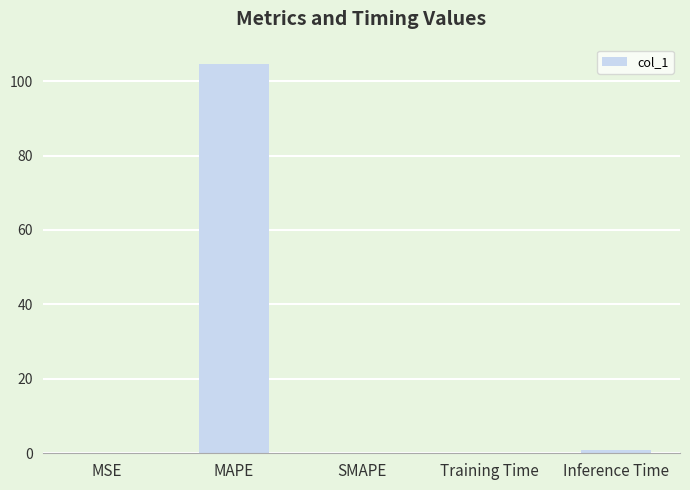

Does the chart contain stacked bars?

No